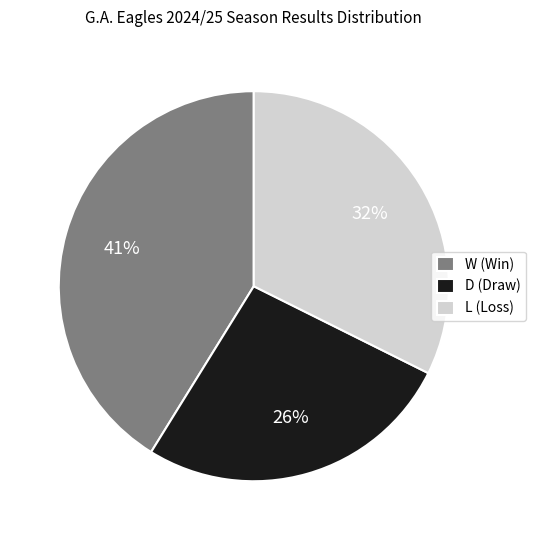

Which slice is the smallest?

D